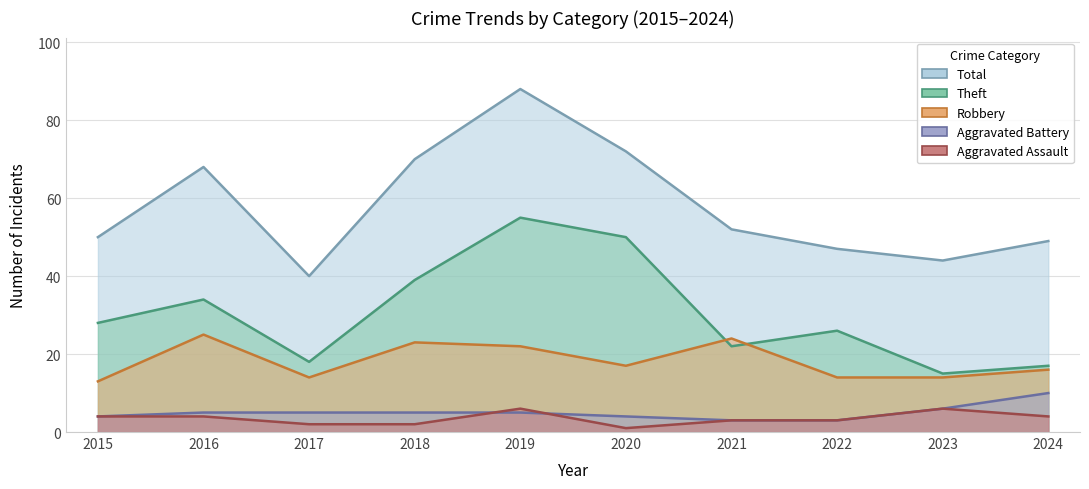

What is the lowest value of the Aggravated Battery series?

3